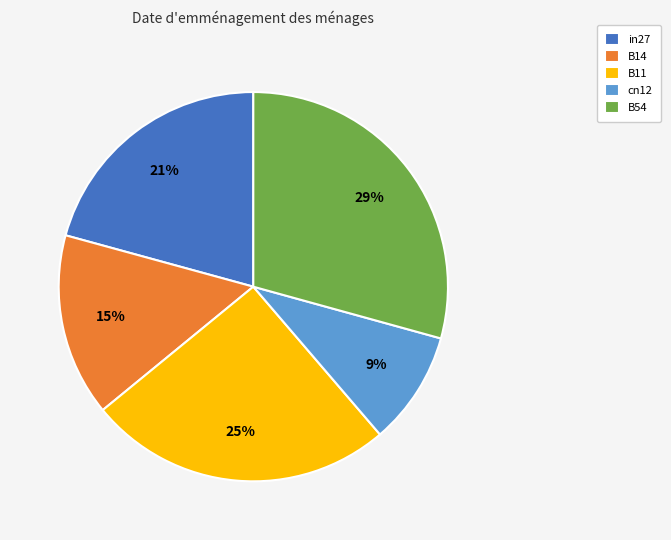

To the nearest percent, what is the combined percentage of B14 and B54?

44%